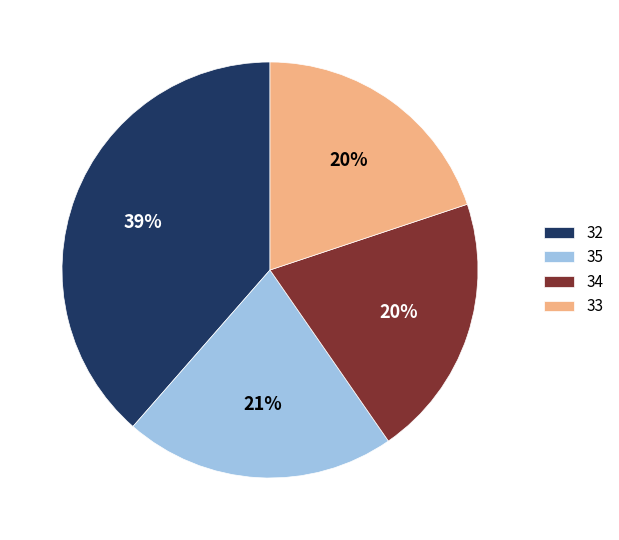

Which slice is the largest?

32